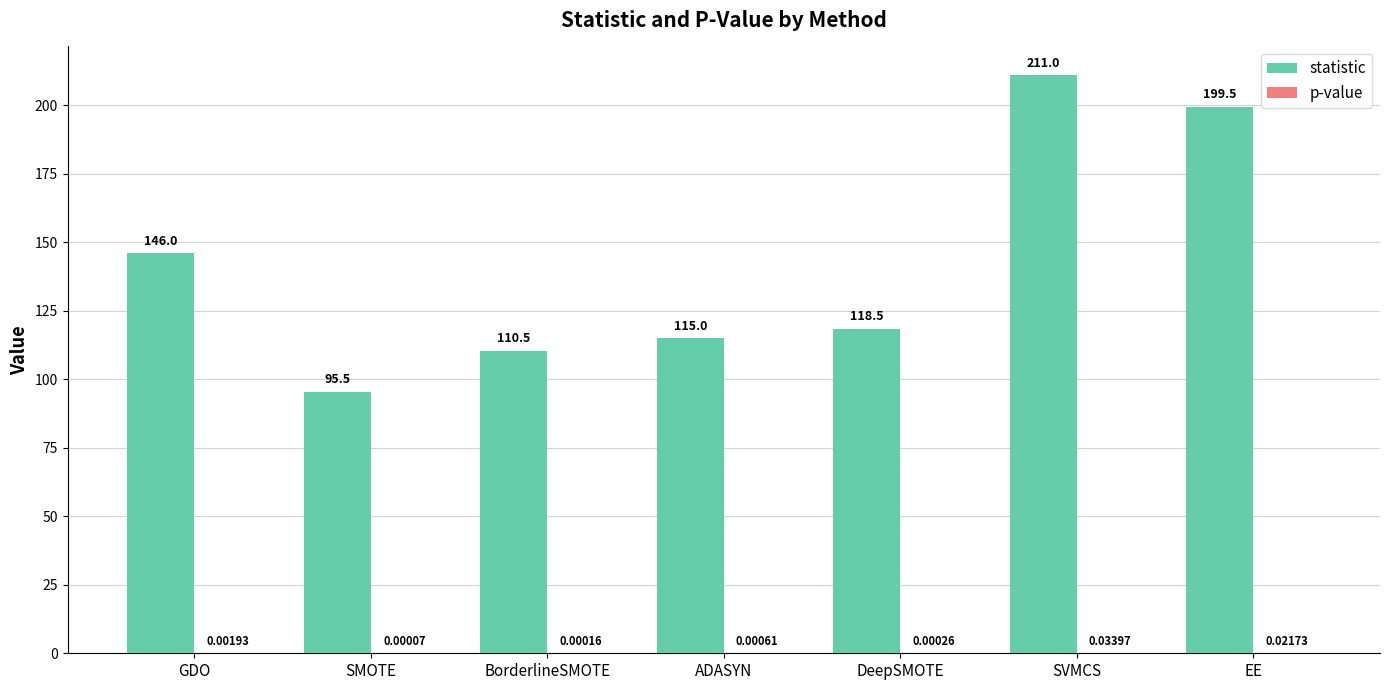

Does the chart contain stacked bars?

No